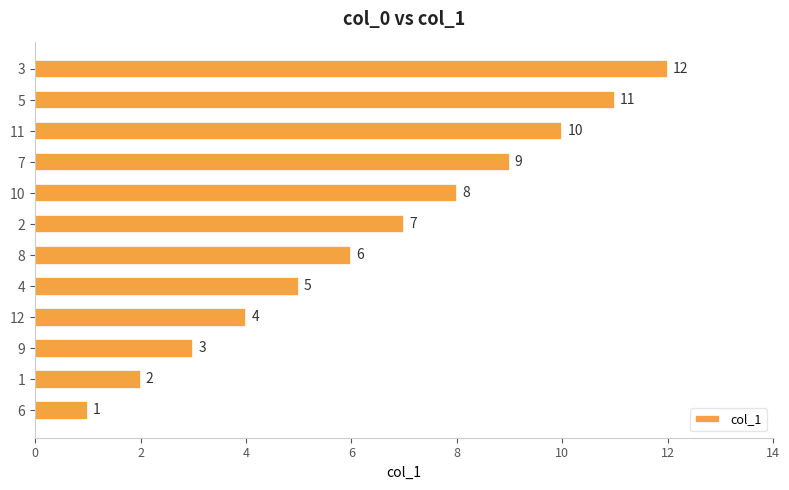

Rank the categories by value from lowest to highest.

6, 1, 9, 12, 4, 8, 2, 10, 7, 11, 5, 3